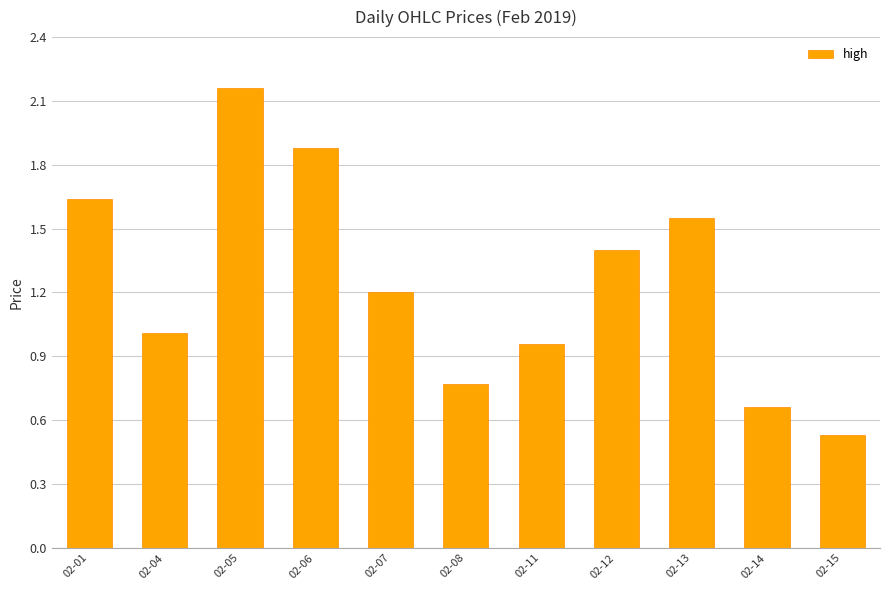

Where does the data first go above 1?

02-01